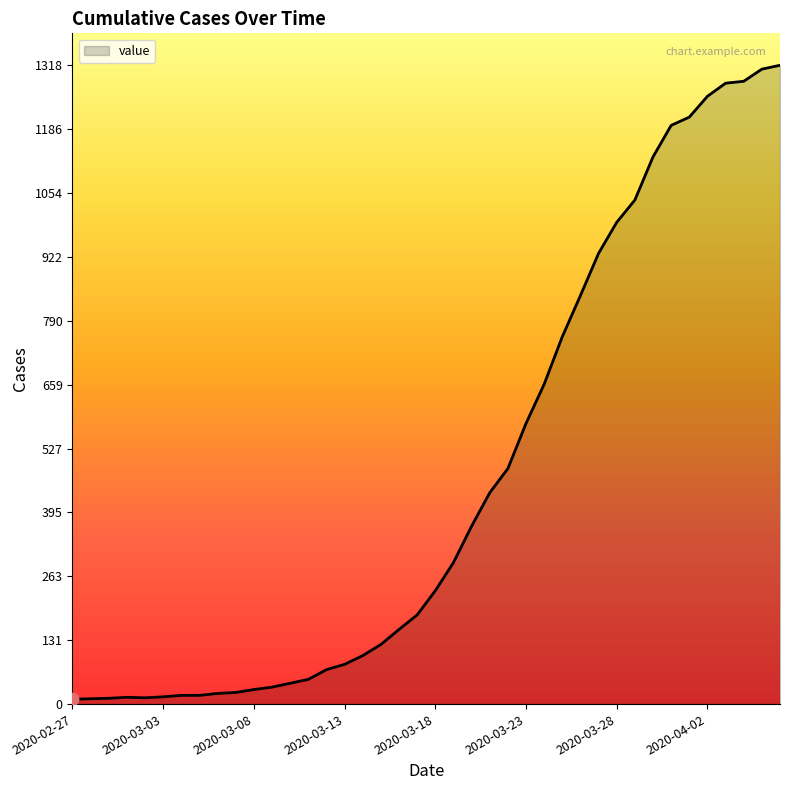

What is the maximum value shown in the chart?

1318